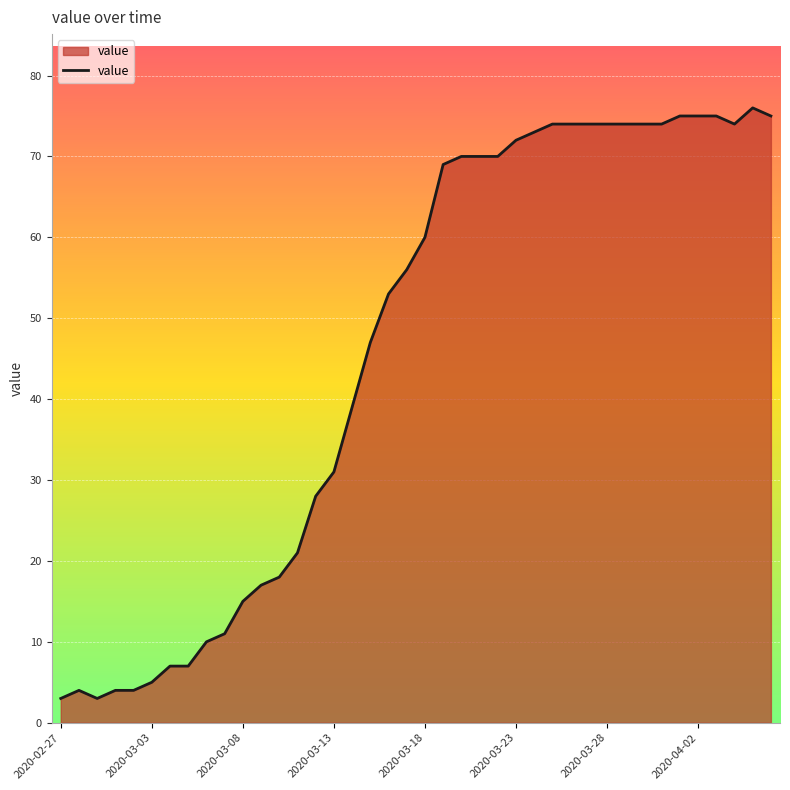

What is the minimum value shown in the chart?

3